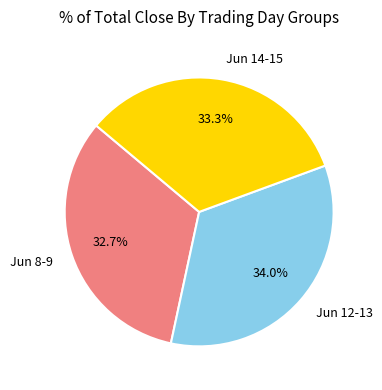

Which has a higher value, Jun 12-13 or Jun 14-15?

Jun 12-13